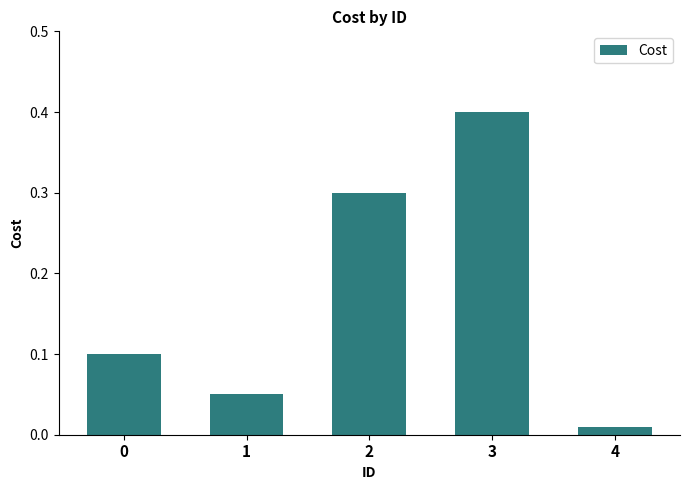

How many series are shown in this chart?

1